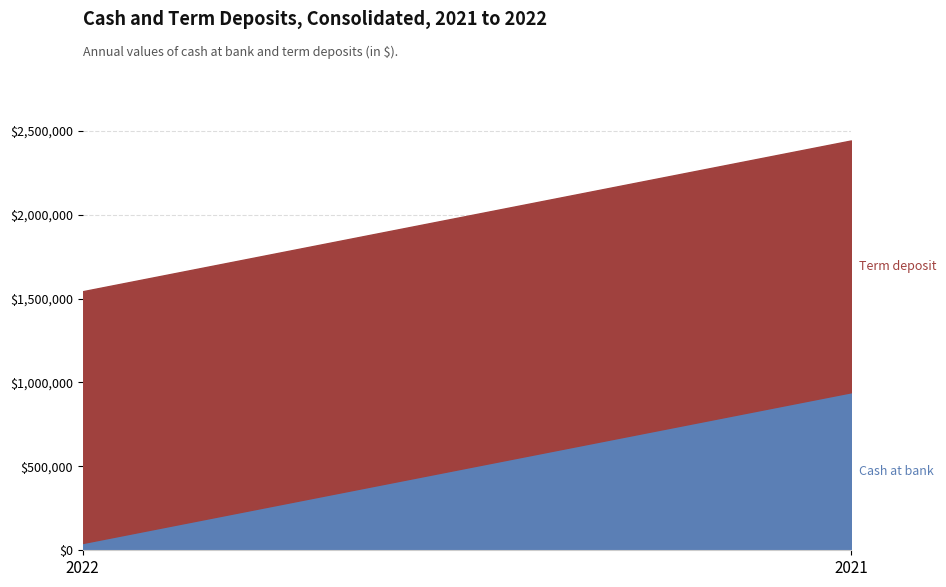

At which label does Term deposit reach its minimum?

2022